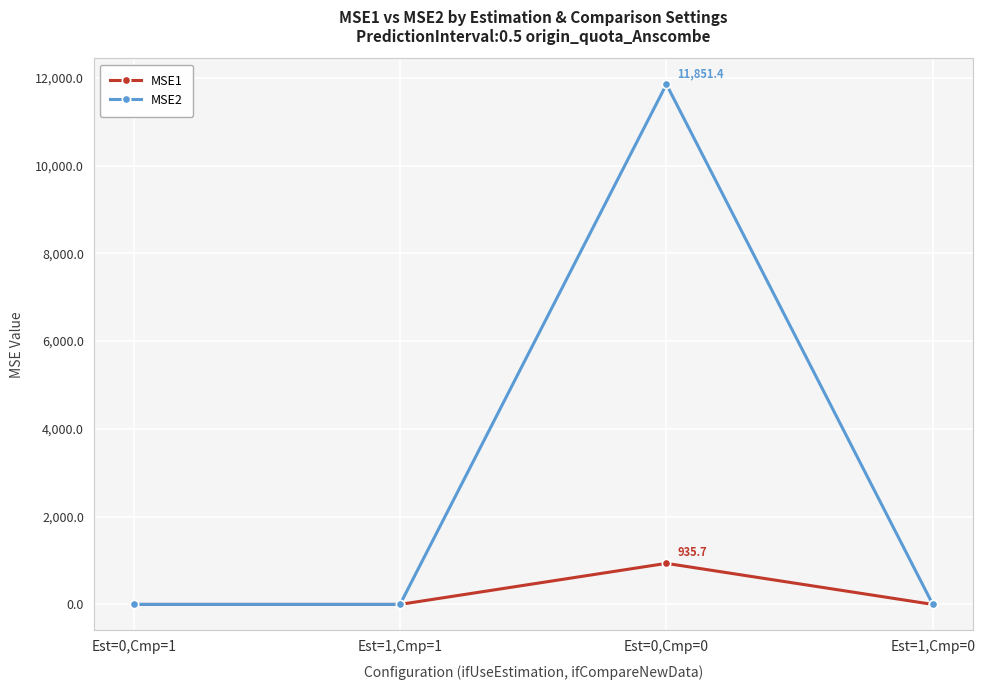

True or false: MSE2 has a value of 6114.1 at Est=0,Cmp=0.

False